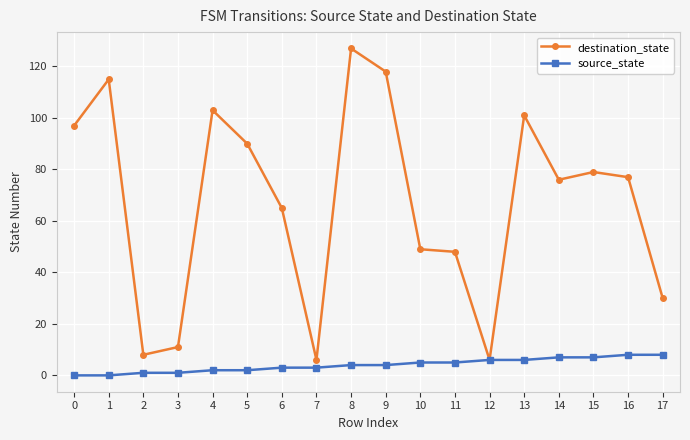

Which series has the largest total across all categories?

destination_state